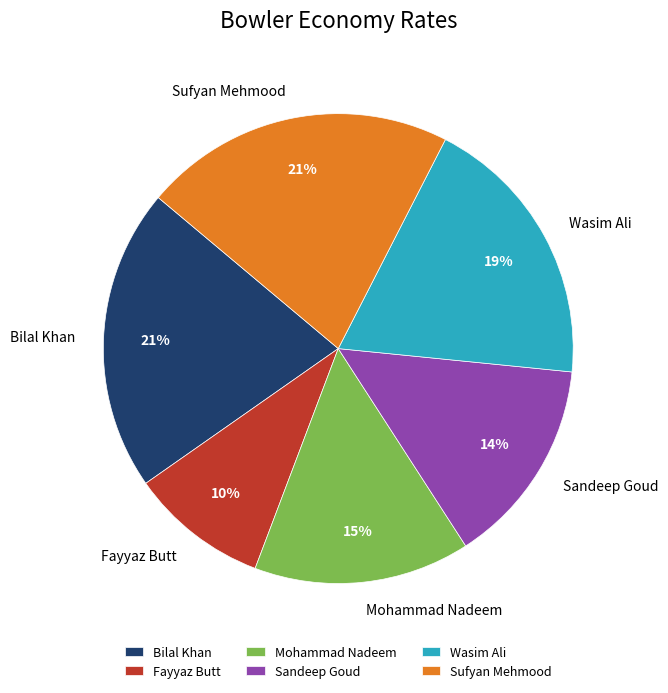

To the nearest percent, what is the average slice percentage?

17%